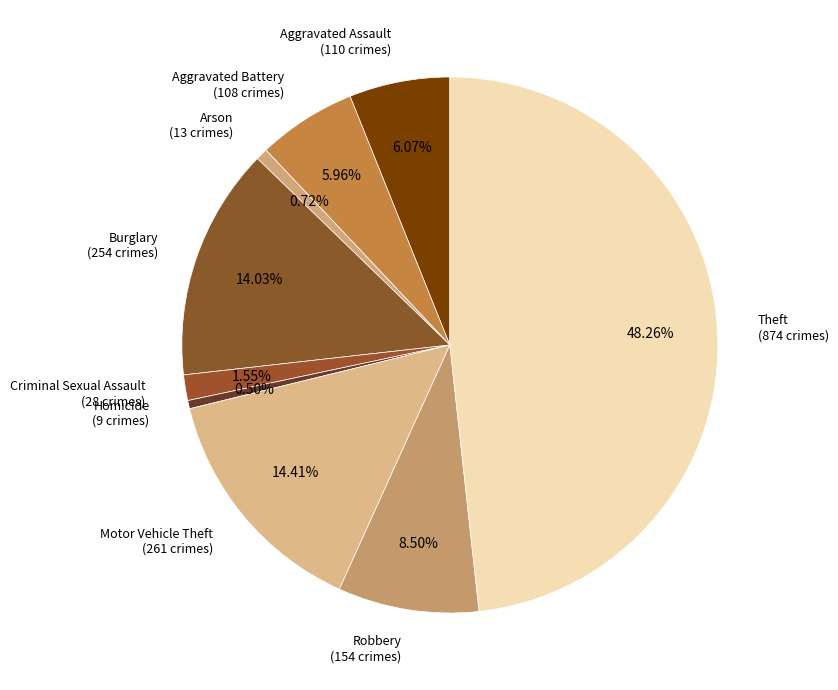

Which has a higher value, Aggravated Battery or Homicide?

Aggravated Battery